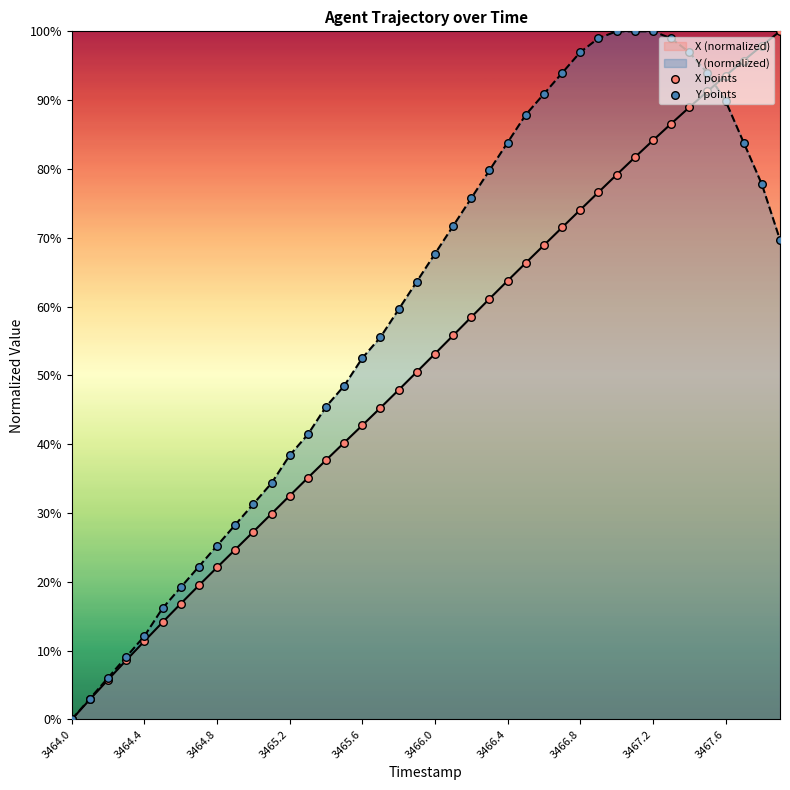

Which series has the largest total across all categories?

Y (normalized)